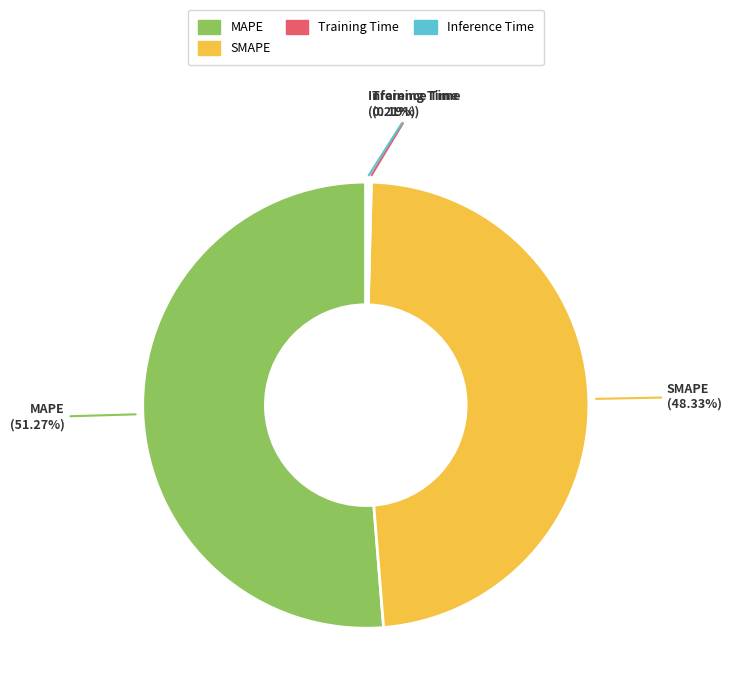

Which category has the biggest portion of the pie?

MAPE